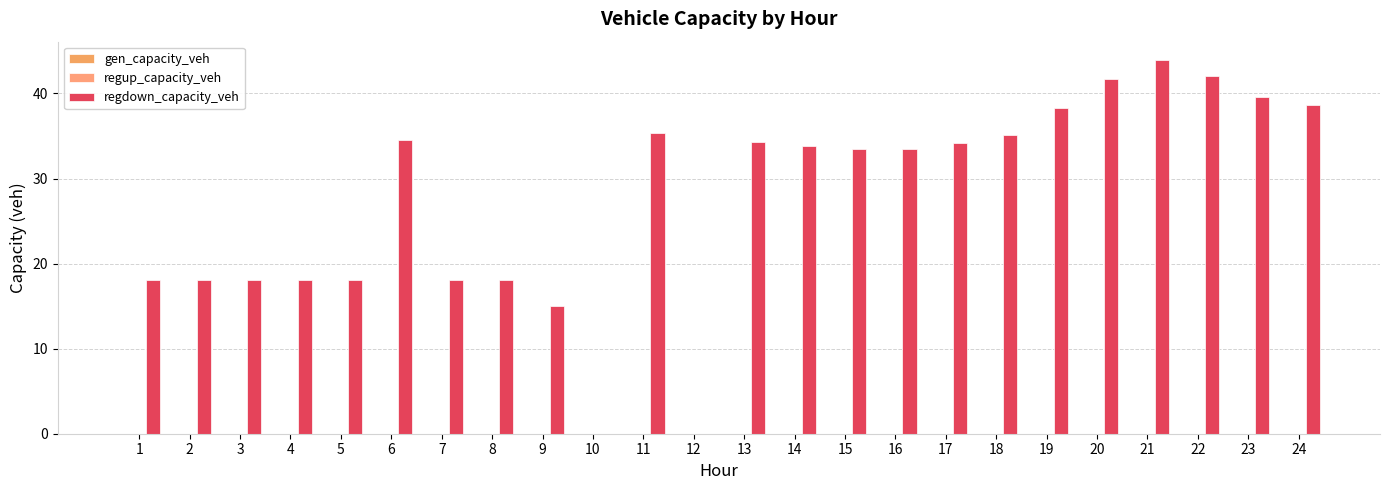

How many data points does each series have?

24